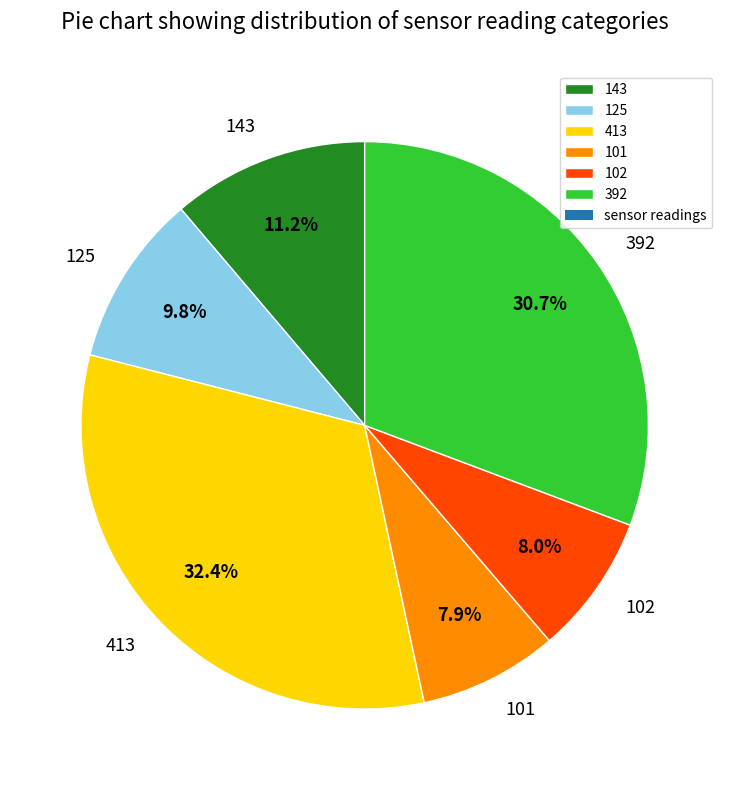

Which has a higher value, 143 or 392?

392